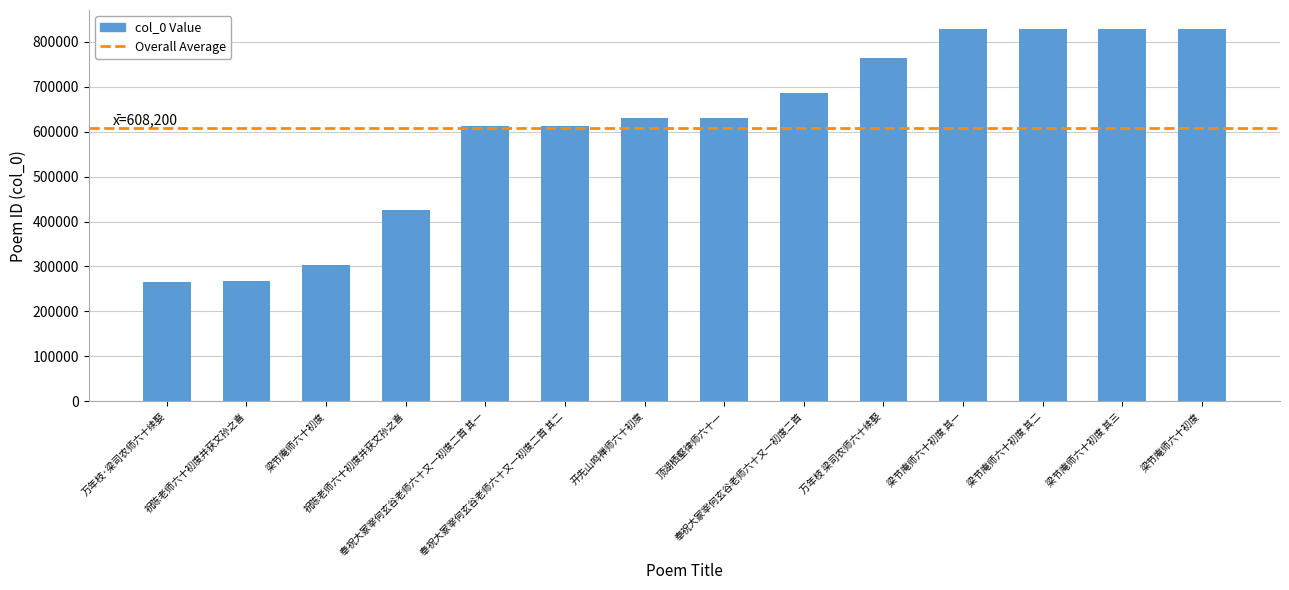

What is the difference between the second highest and minimum values?

561588